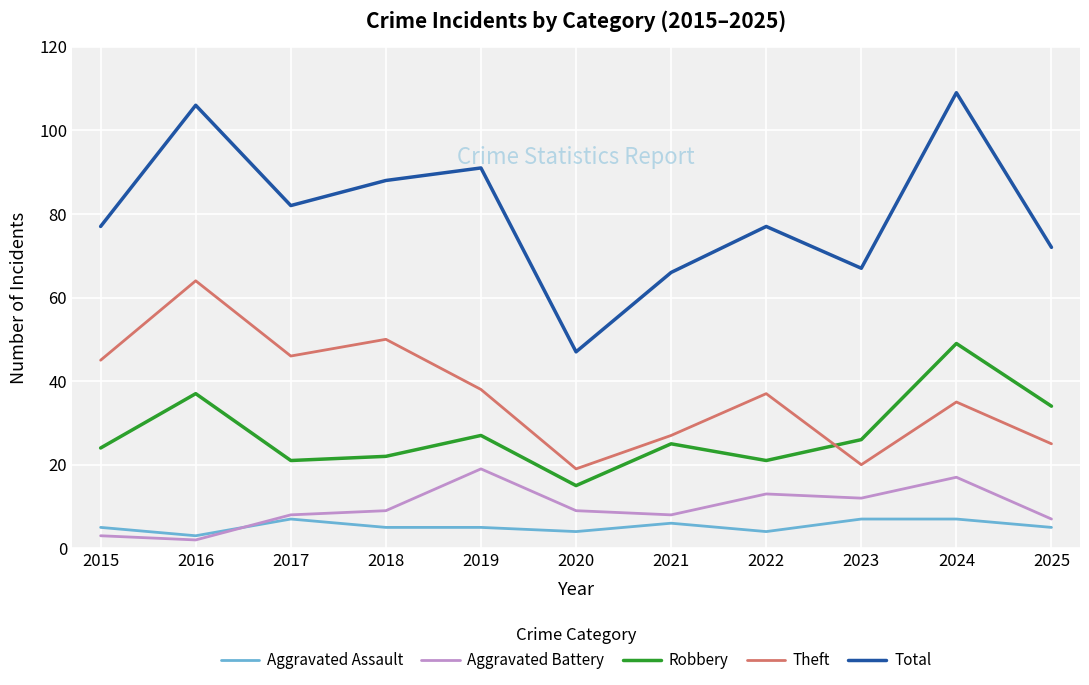

Which series has the largest range (max minus min)?

Total